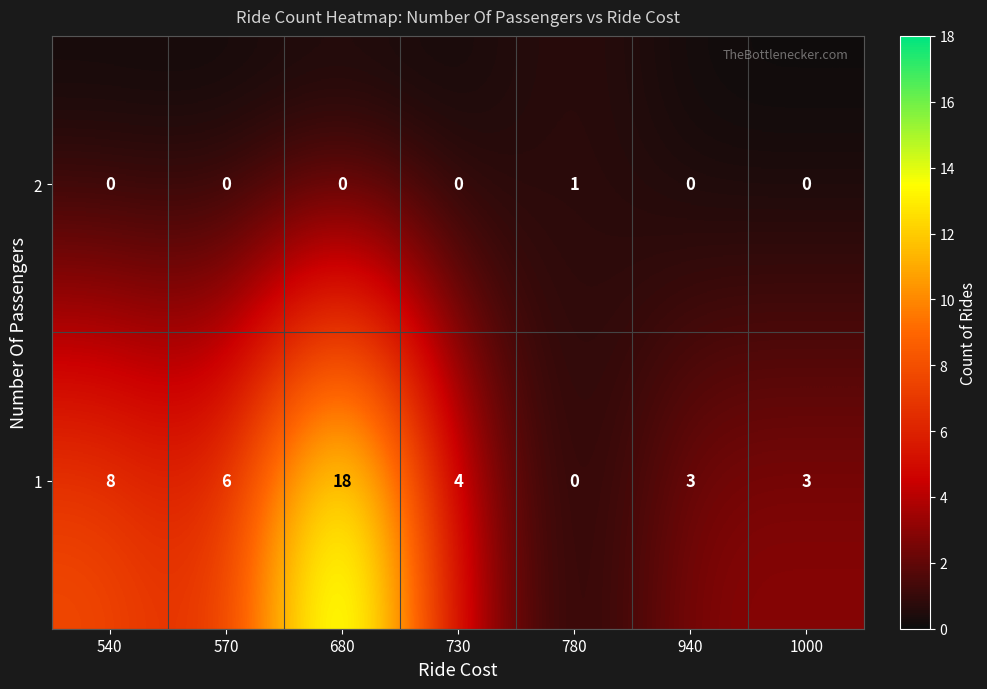

True or false: 2 has a value of 0 at 680.

True